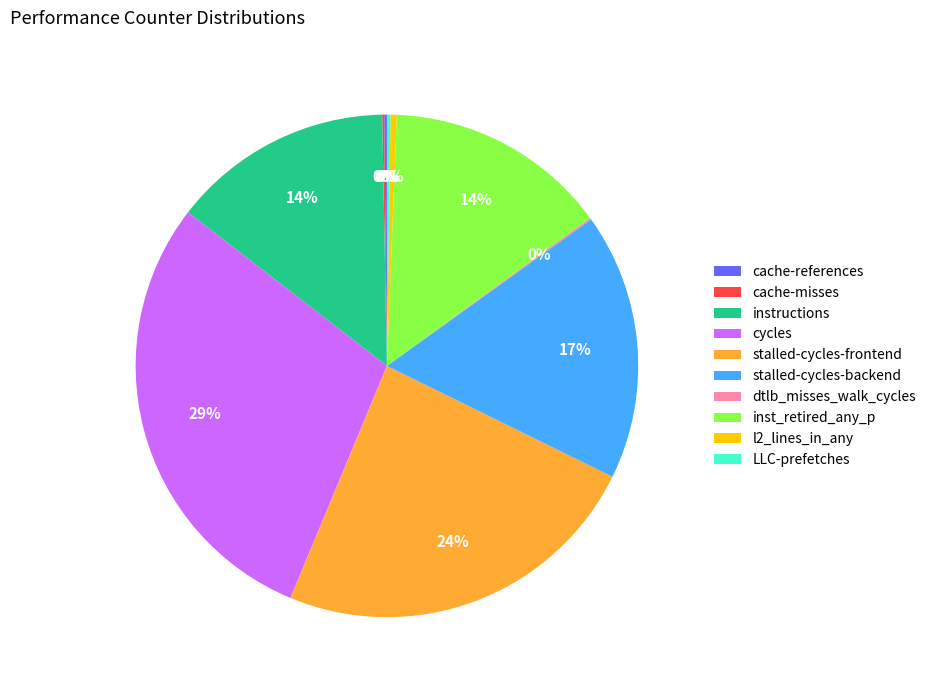

The stalled-cycles-frontend slice represents 33% of the pie. True or false?

False